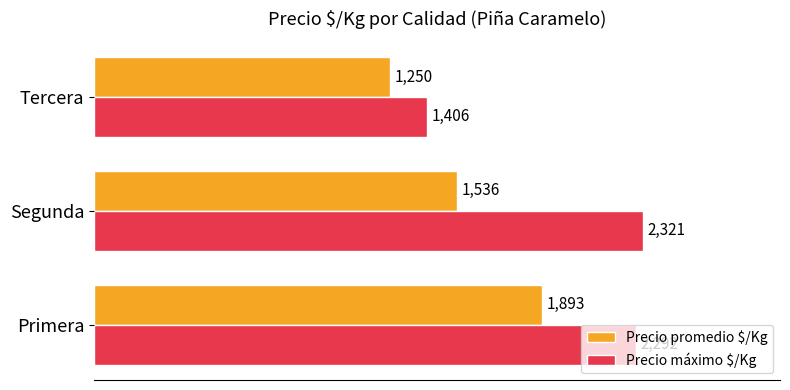

What is the difference between the maximum and minimum values in the Precio promedio $/Kg series?

643